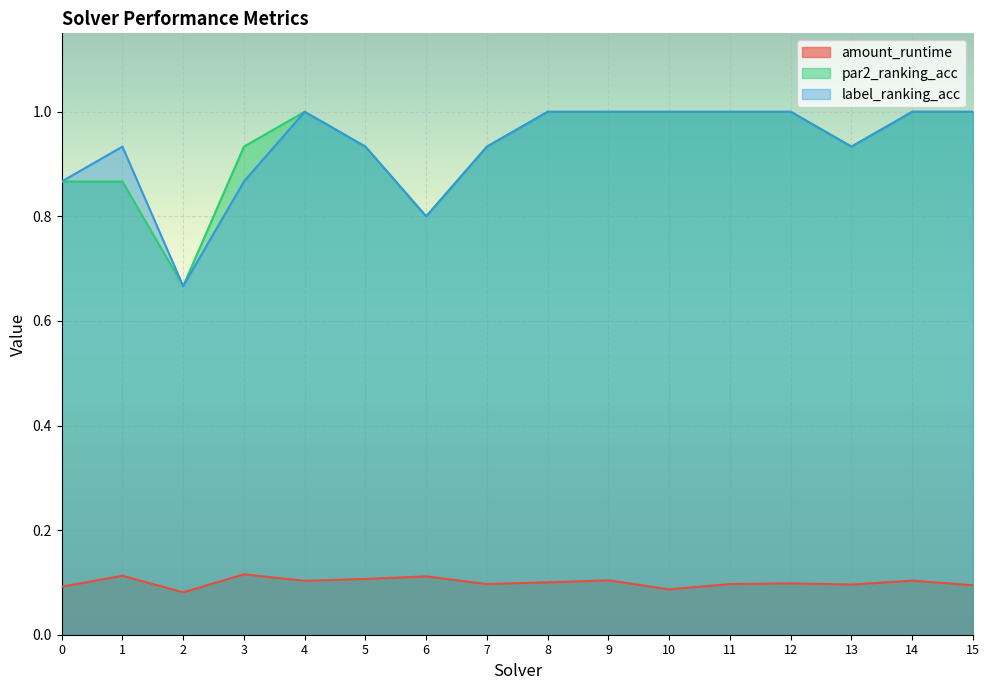

What is the minimum value for amount_runtime?

0.1